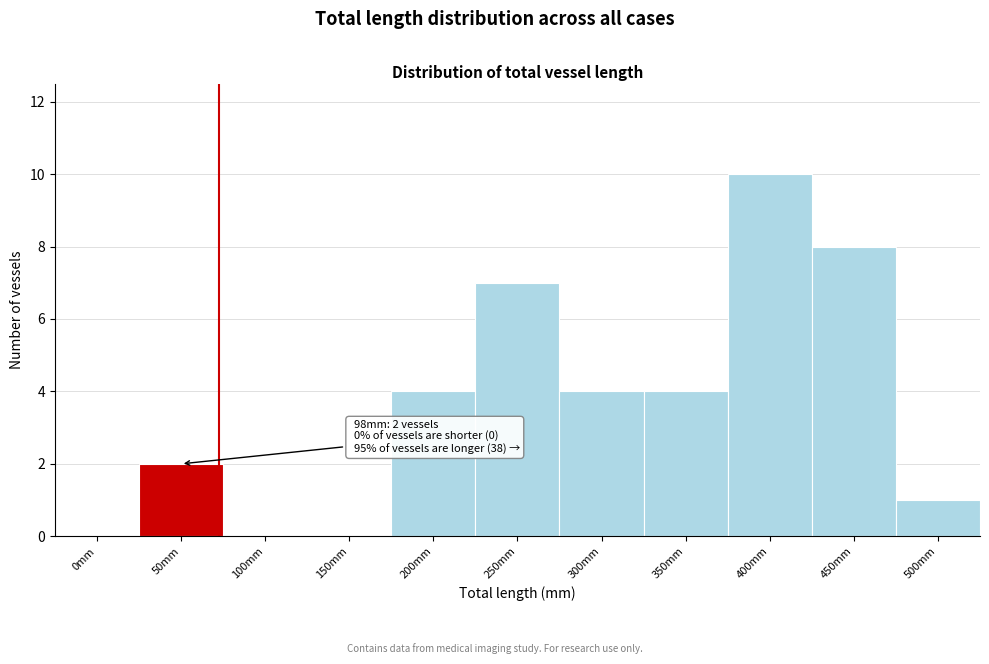

Reading left to right, what are all the values shown in this chart?

0mm=0	50mm=2	100mm=0	150mm=0	200mm=4	250mm=7	300mm=4	350mm=4	400mm=10	450mm=8	500mm=1